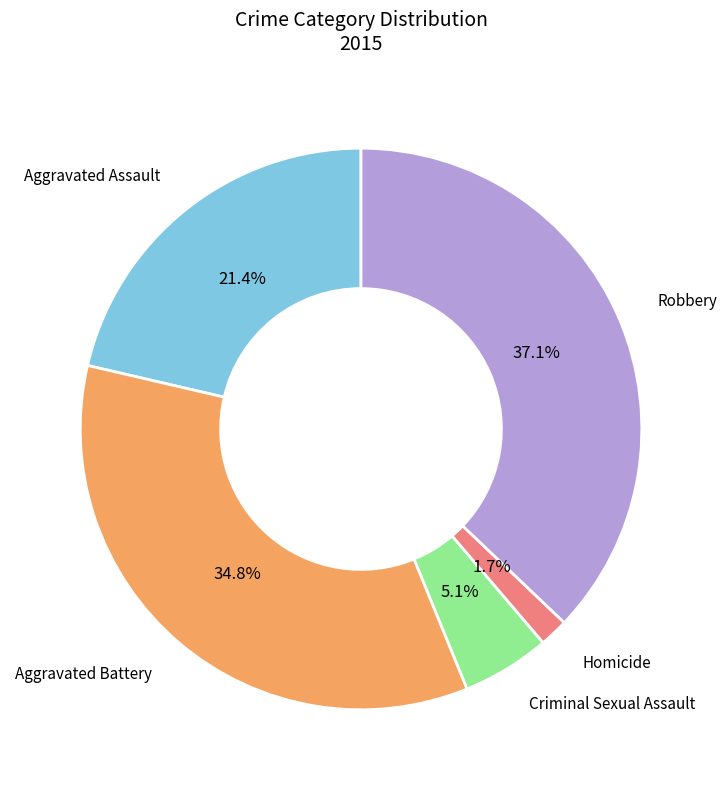

The Robbery slice represents 37% of the pie. True or false?

True